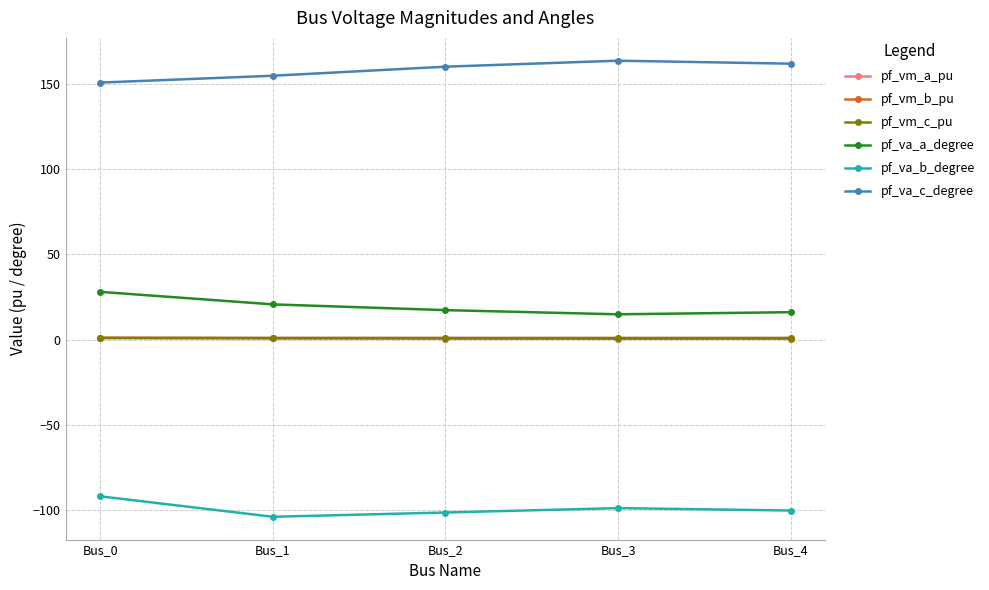

What is the spread (max minus min) of values at Bus_2?

262.0